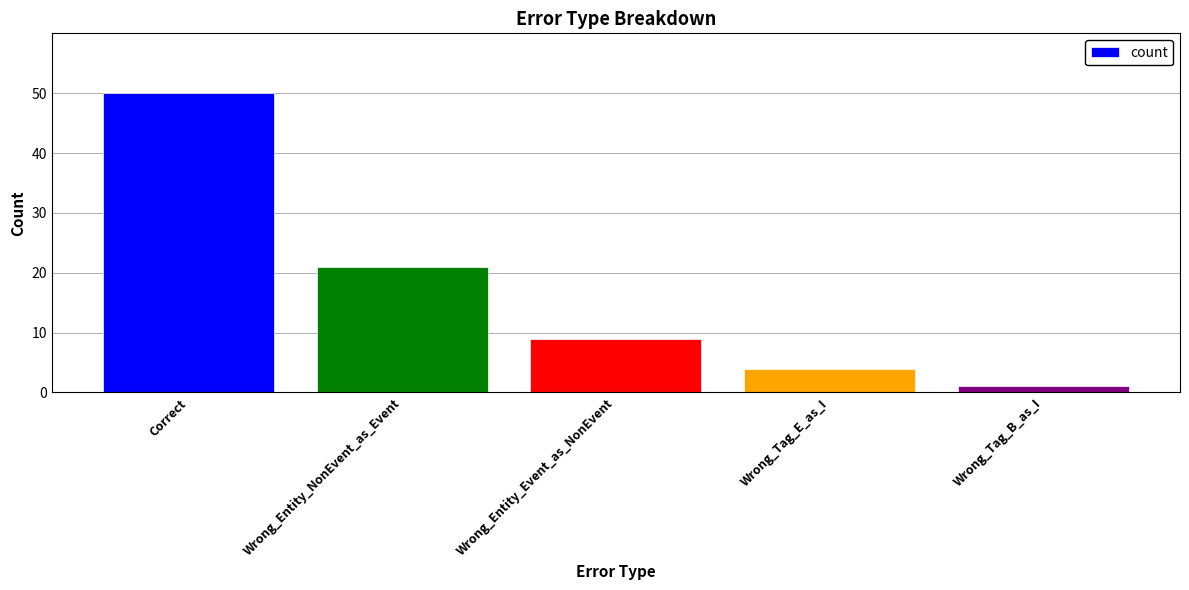

The value at Wrong_Entity_Event_as_NonEvent is 5. True or false?

False